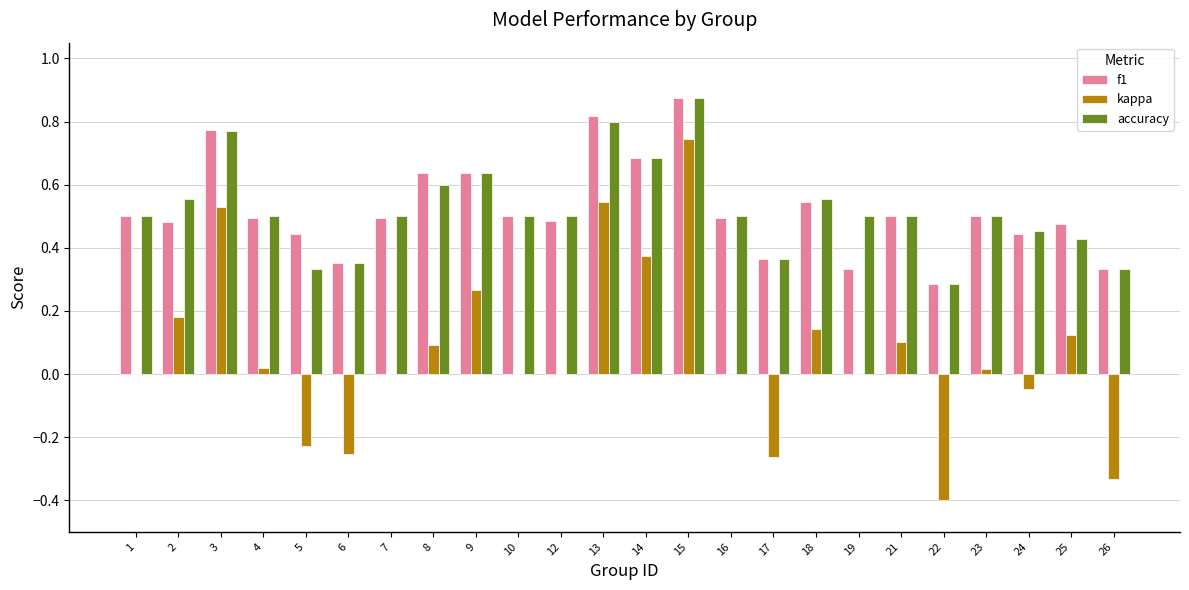

True or false: f1 has a value of 0.6 at 9.

True